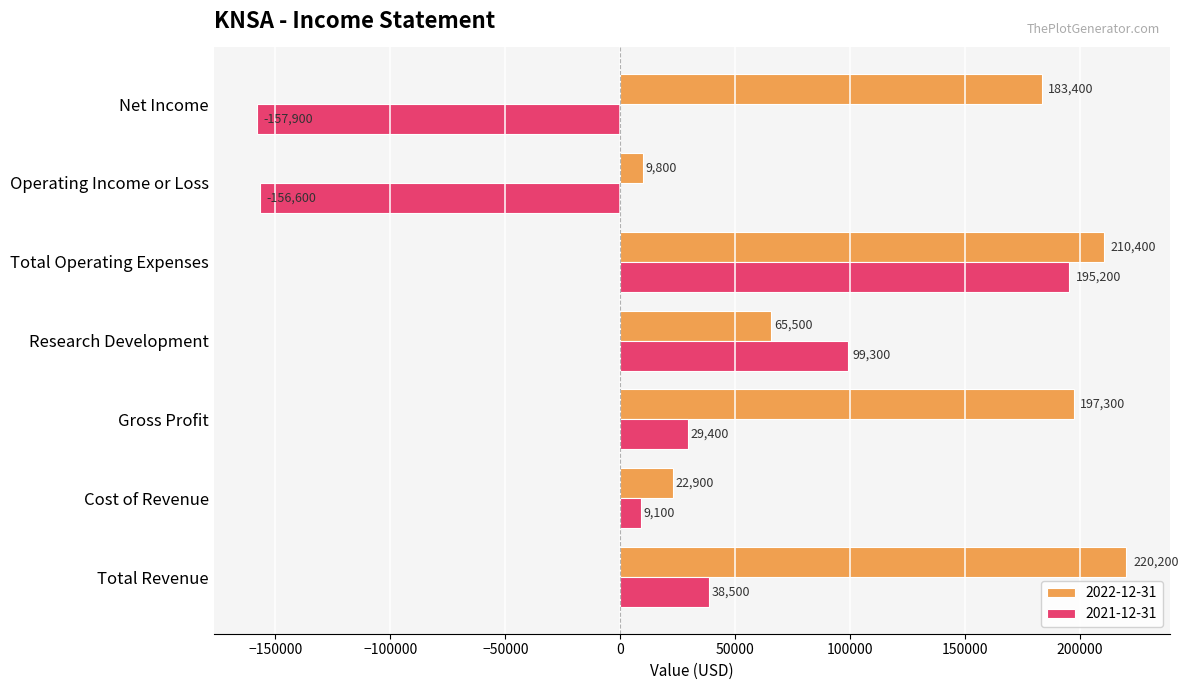

Is the value of 2021-12-31 at Operating Income or Loss greater than the value of 2022-12-31 at Net Income?

No